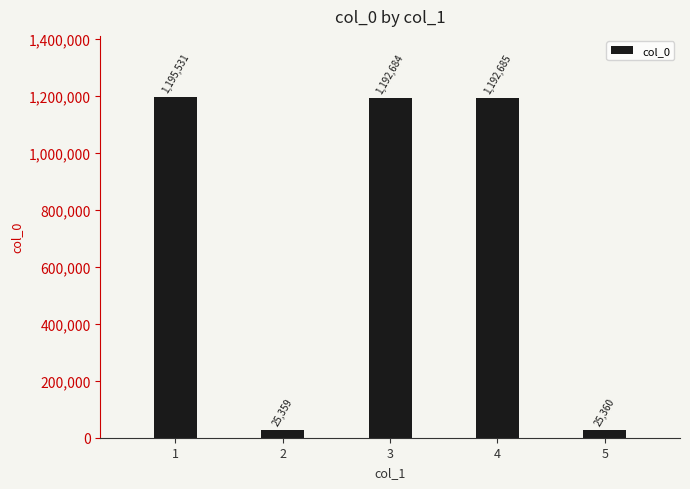

What is the ratio of the value at 1 to the value at 4?

1.0